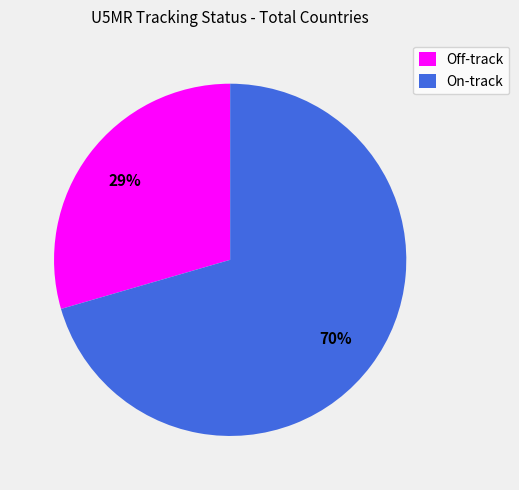

Approximately how many times larger is the value at Off-track compared to On-track?

0.4